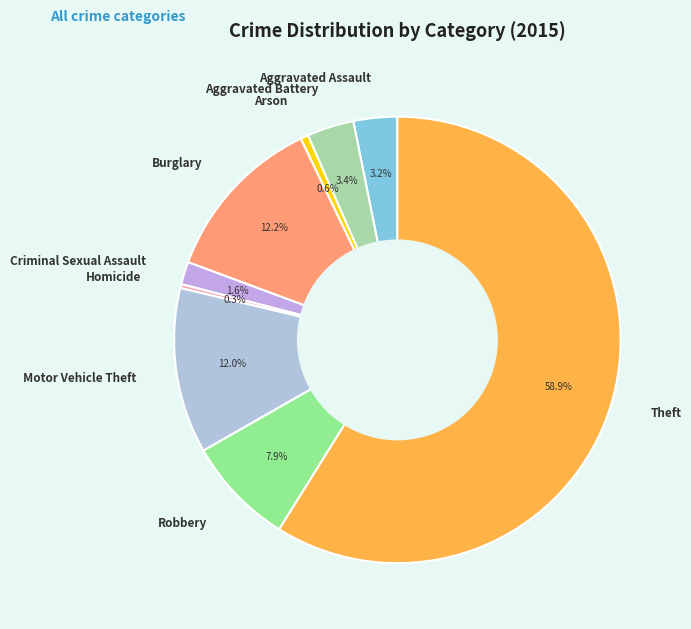

Does Robbery account for over 50% of the chart?

No